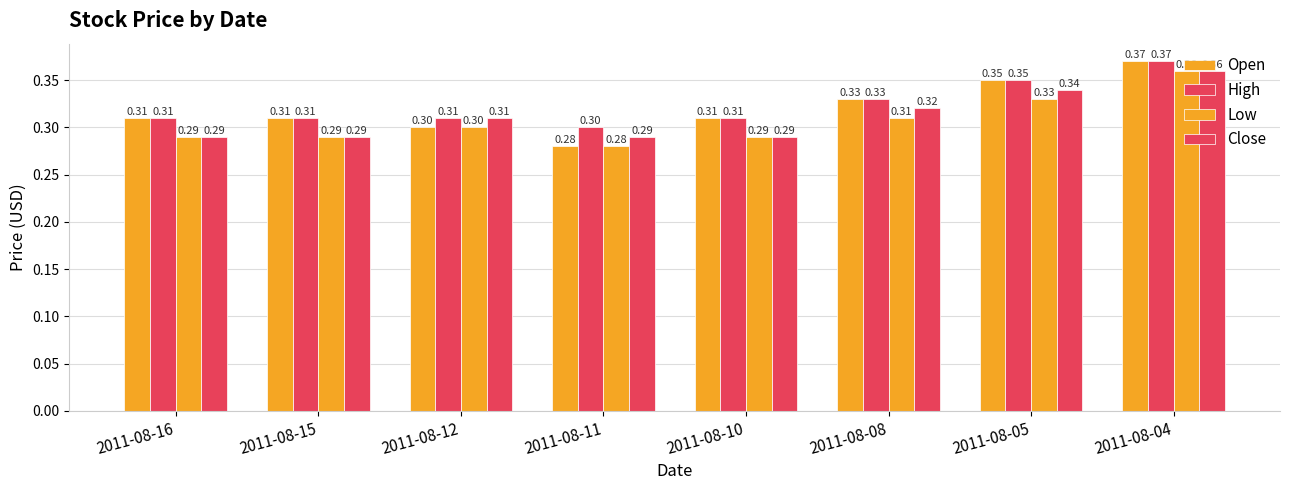

Are the bars grouped side by side (vs. stacked)?

Yes